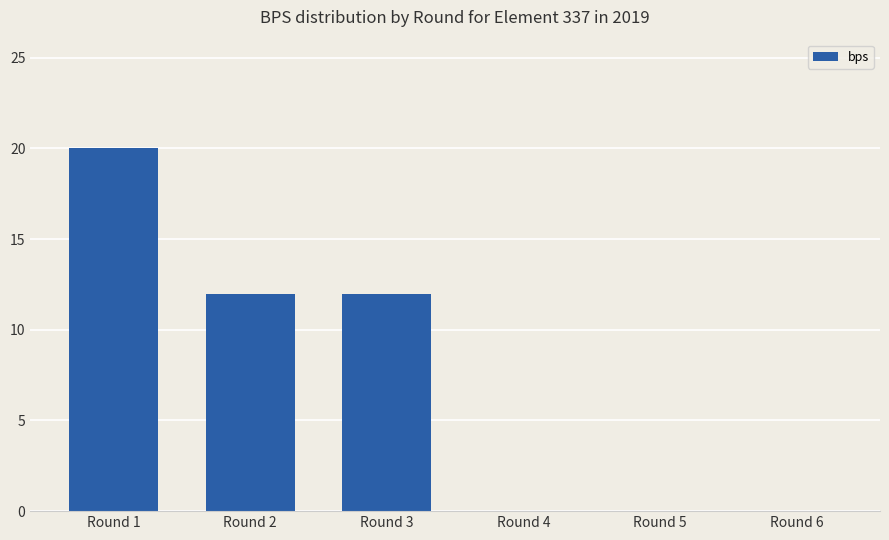

Reading left to right, list all the values displayed in this chart.

Round 1=20	Round 2=12	Round 3=12	Round 4=0	Round 5=0	Round 6=0